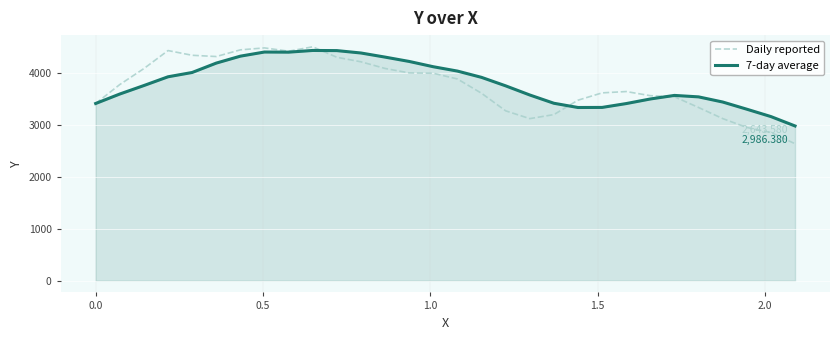

Which series has the widest spread of values?

Daily reported